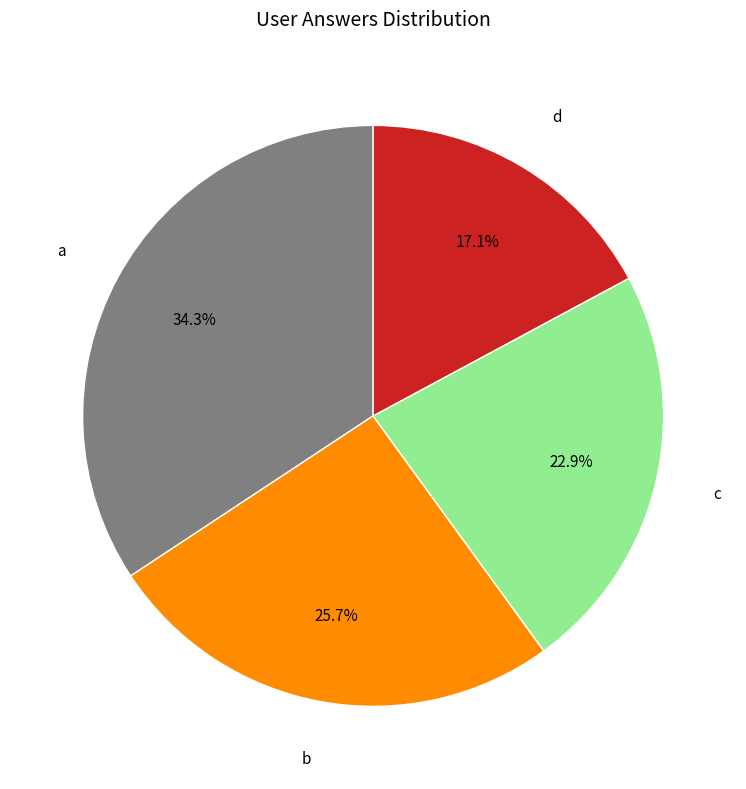

The d slice represents 7% of the pie. True or false?

False